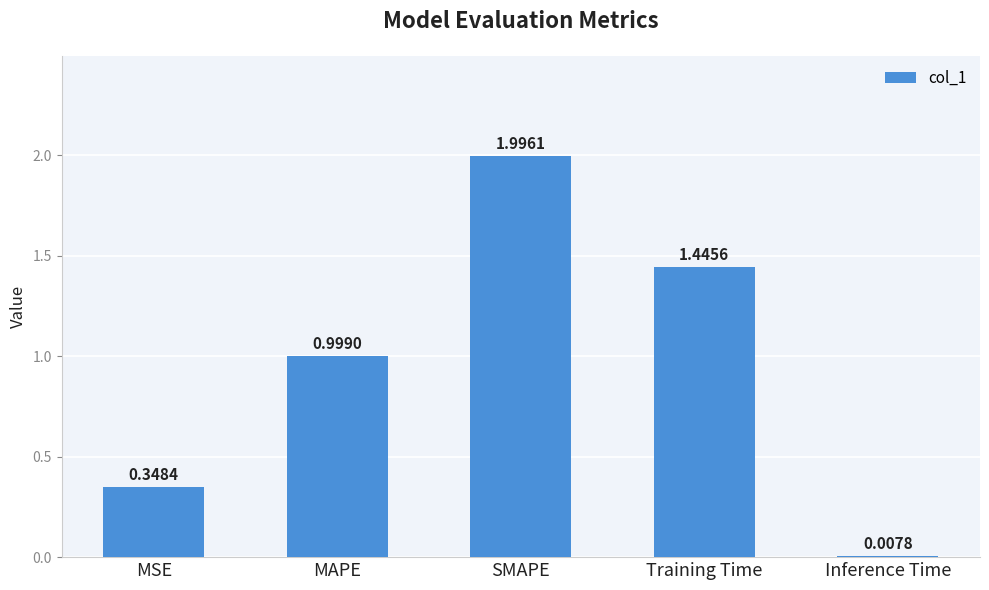

Does the chart contain any negative values?

No